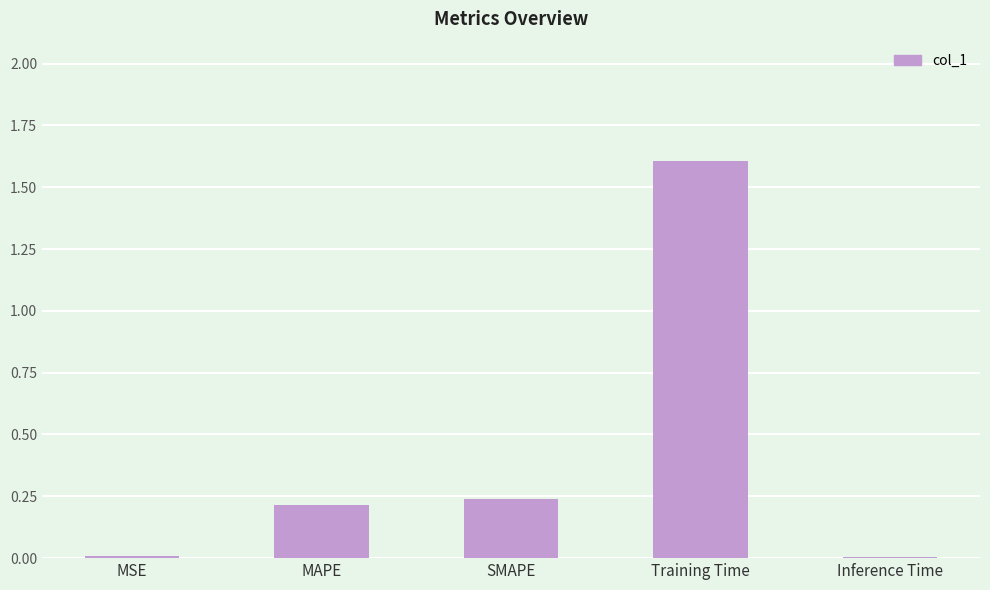

At which category does the chart reach its peak across all series?

Training Time